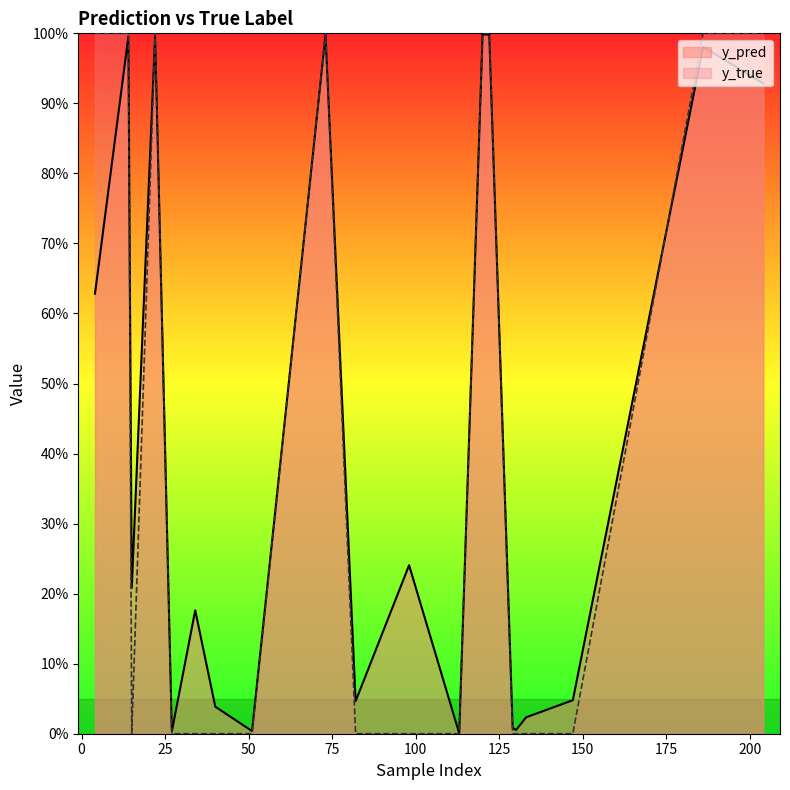

True or false: y_pred has more than 1 points higher than both neighbors.

True